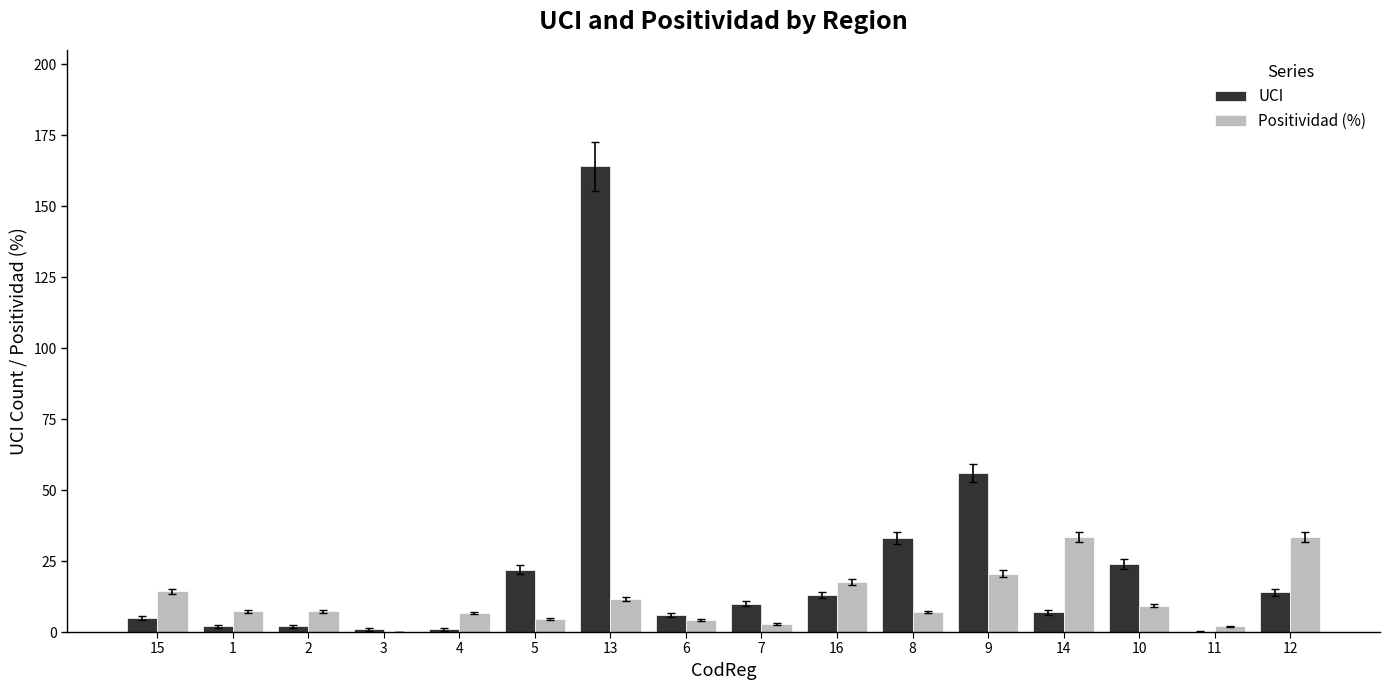

The UCI series shows 6.0 at 6. True or false?

True